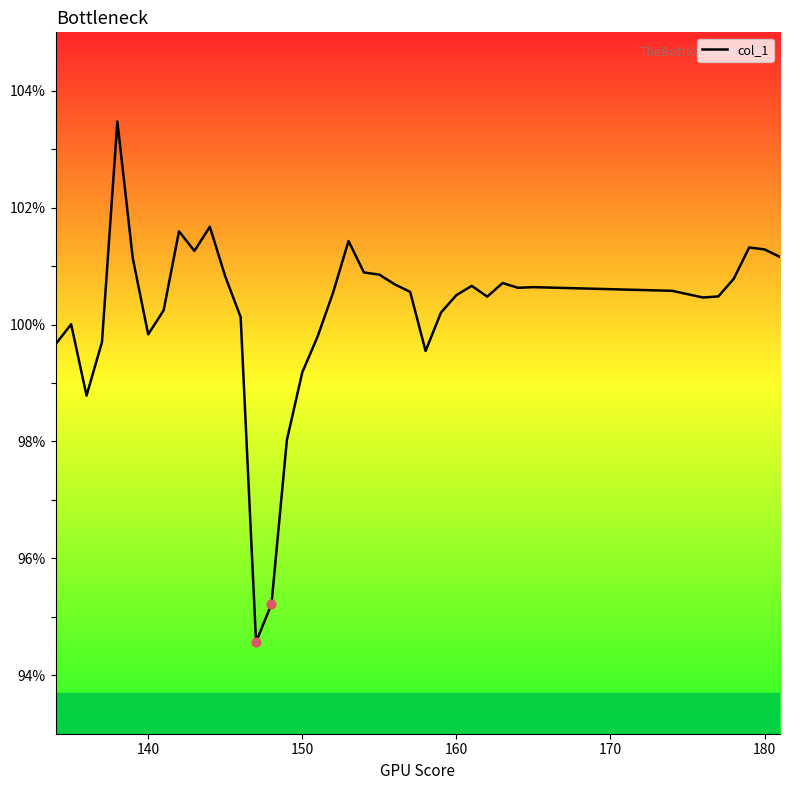

What is the minimum value shown in the chart?

94.6